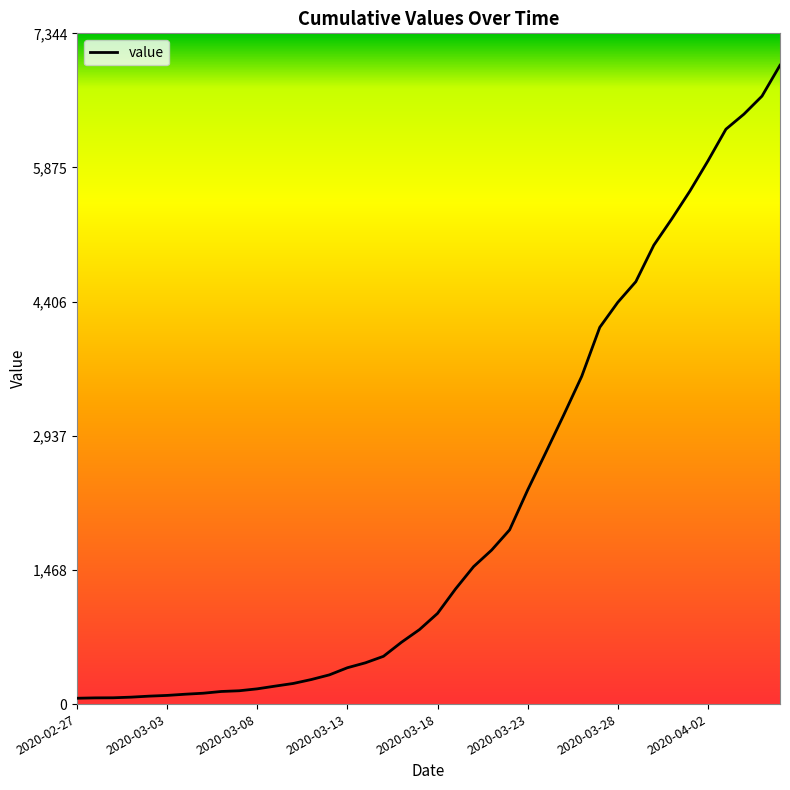

What is the difference between the maximum and minimum values?

6931